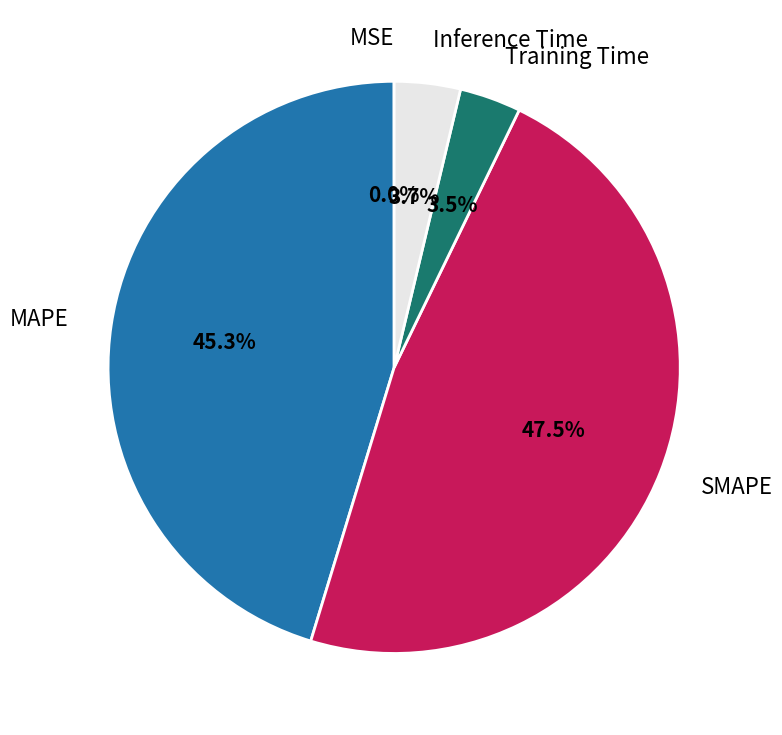

To the nearest percent, what is the average slice percentage?

20%